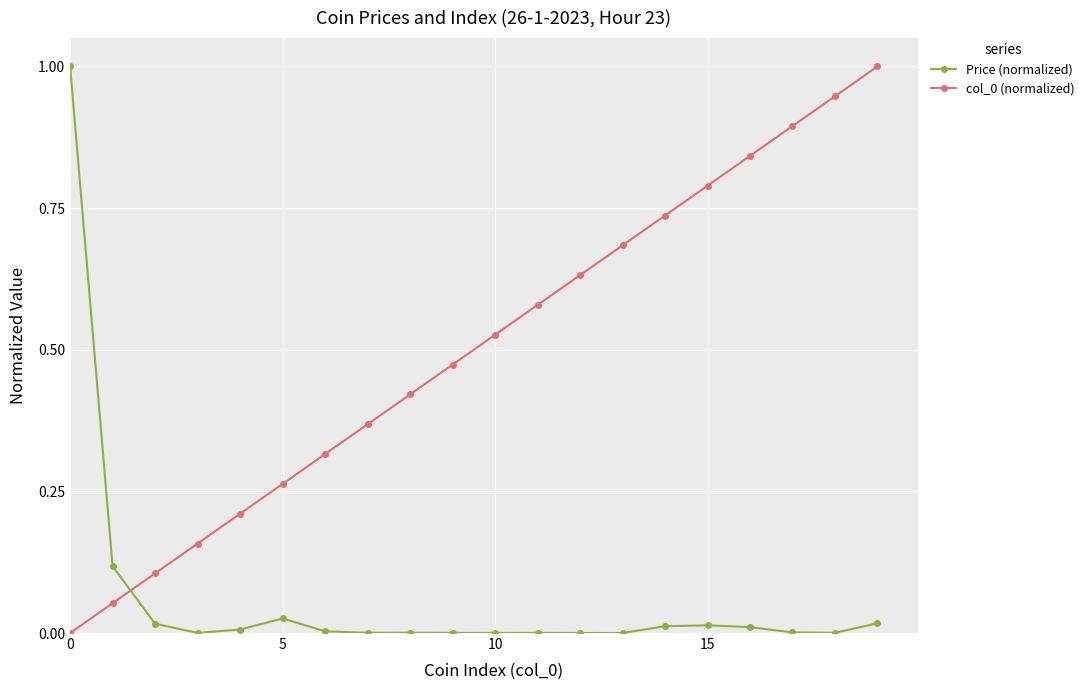

What is the difference between the maximum and second lowest values in the Price (normalized) series?

1.0